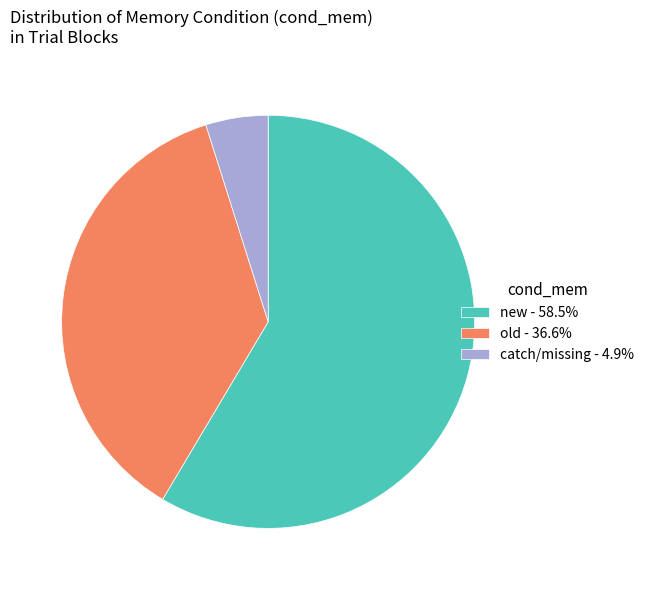

What is the ratio of the value at old - 36.6% to the value at catch/missing - 4.9%?

7.5